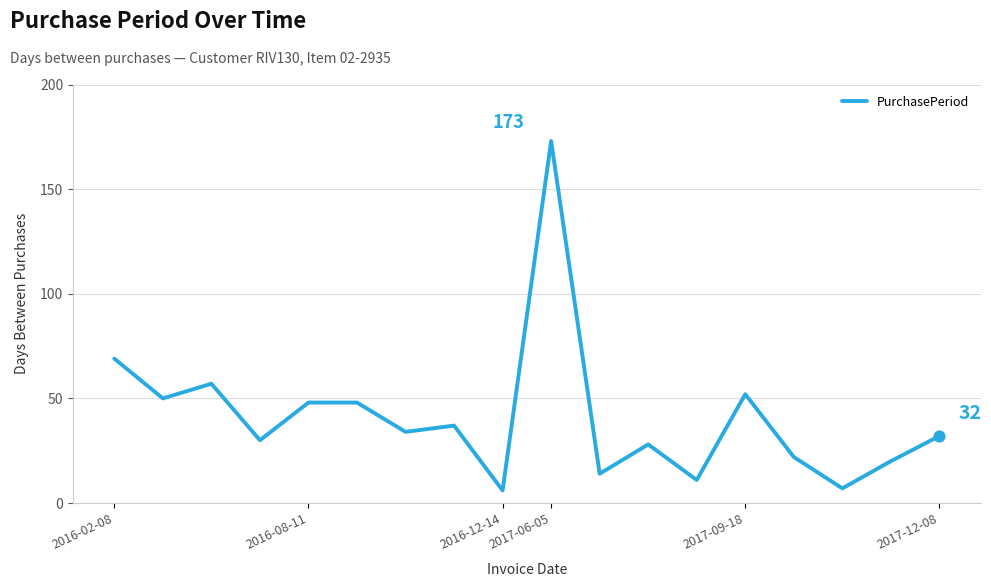

What is the difference between the maximum and minimum values?

167